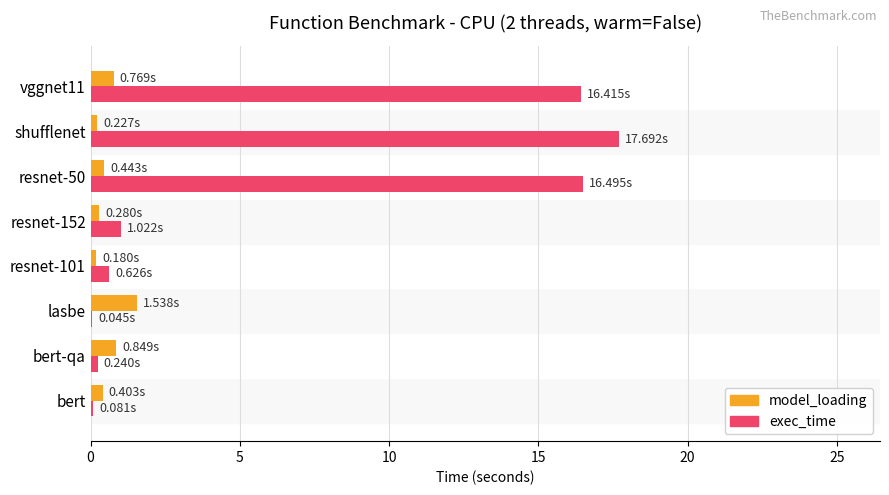

At which category is the sum across all series the highest?

shufflenet